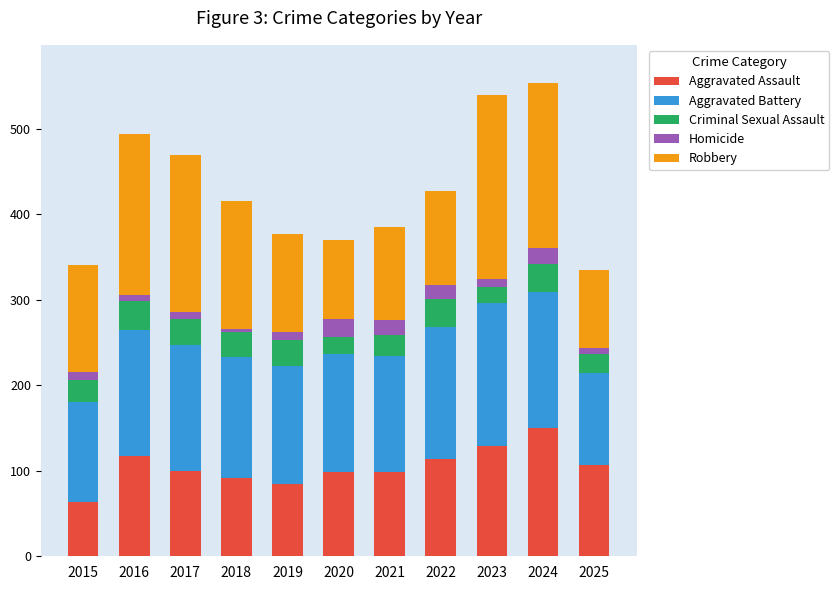

What is the total value across all series at 2024?

554